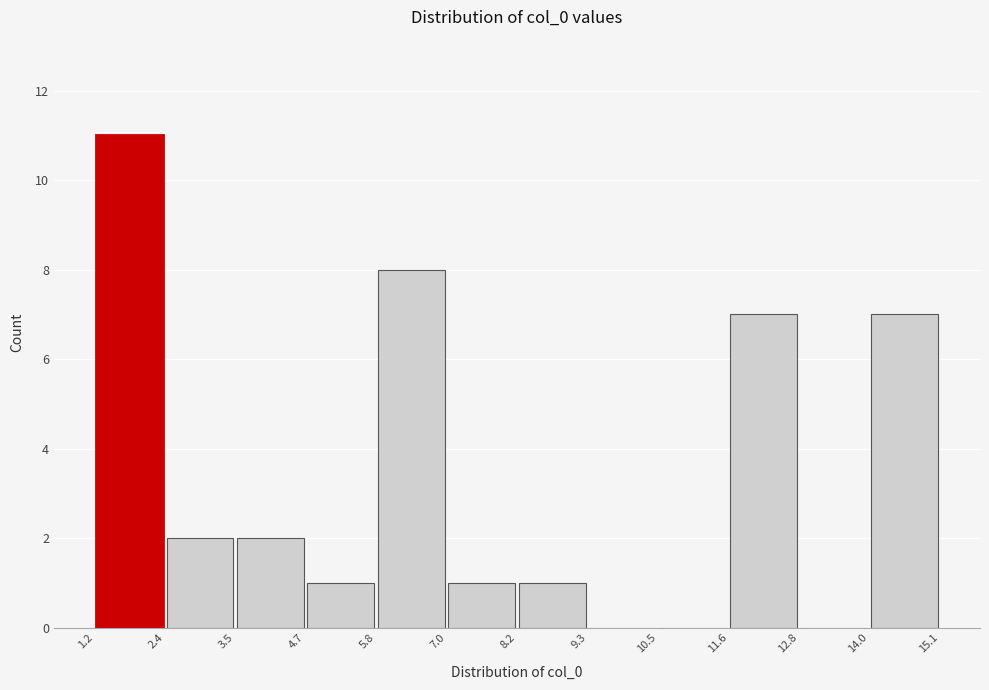

What is the height of the bar covering 5.8 to 7.0 on the x-axis? The values are not printed on the chart, so give them approximately, as read against the axis.

8